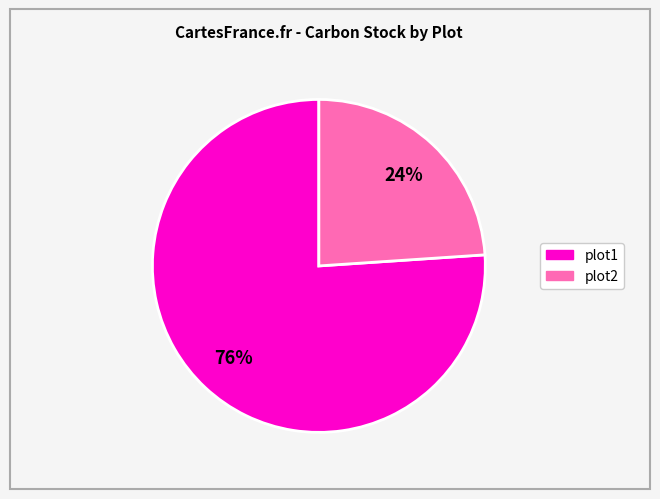

How many slices are in this pie chart?

2